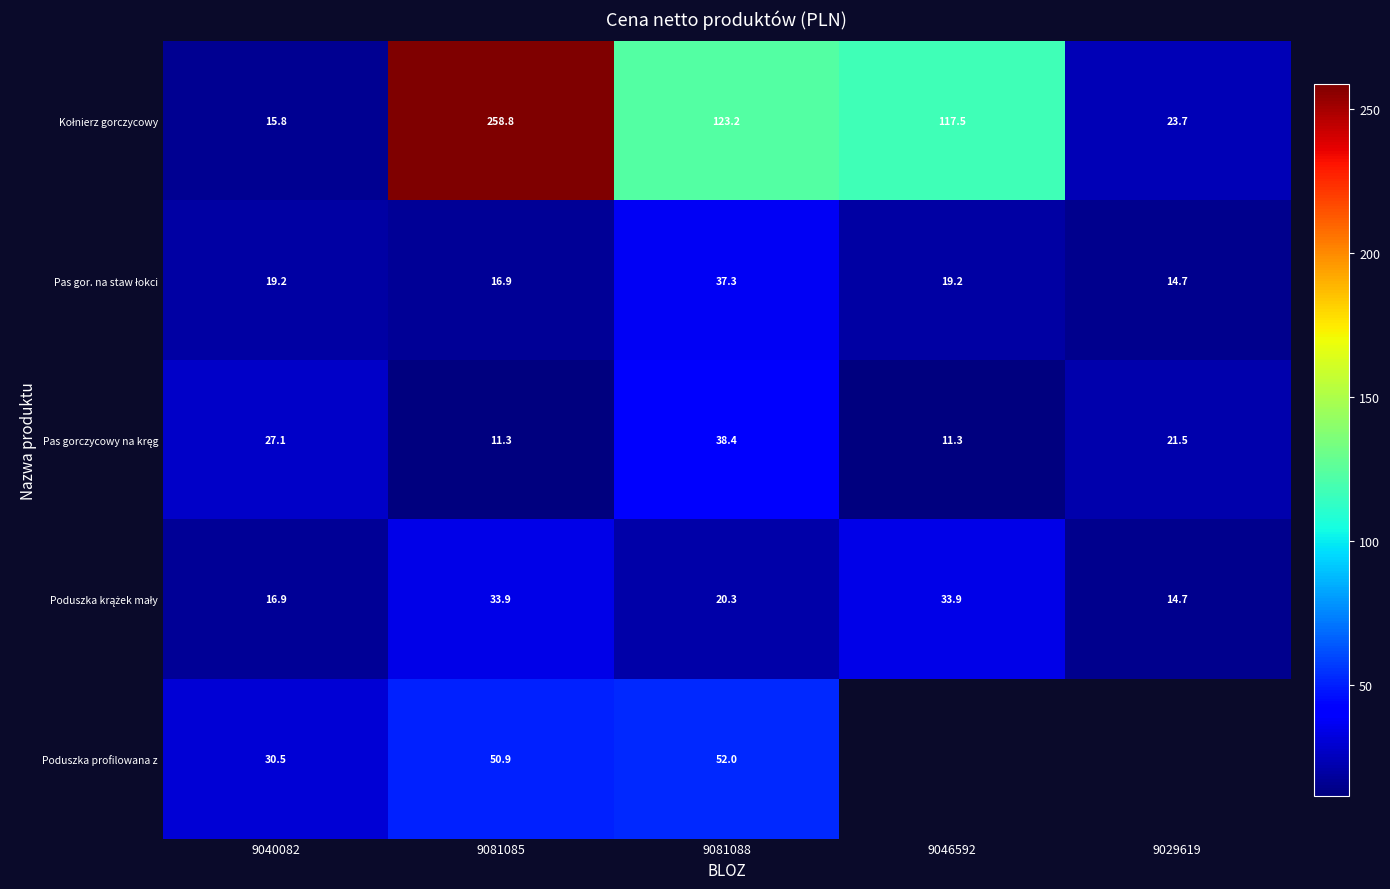

The value of Kołnierz gorczycowy at 9081088 is 169.8. True or false?

False